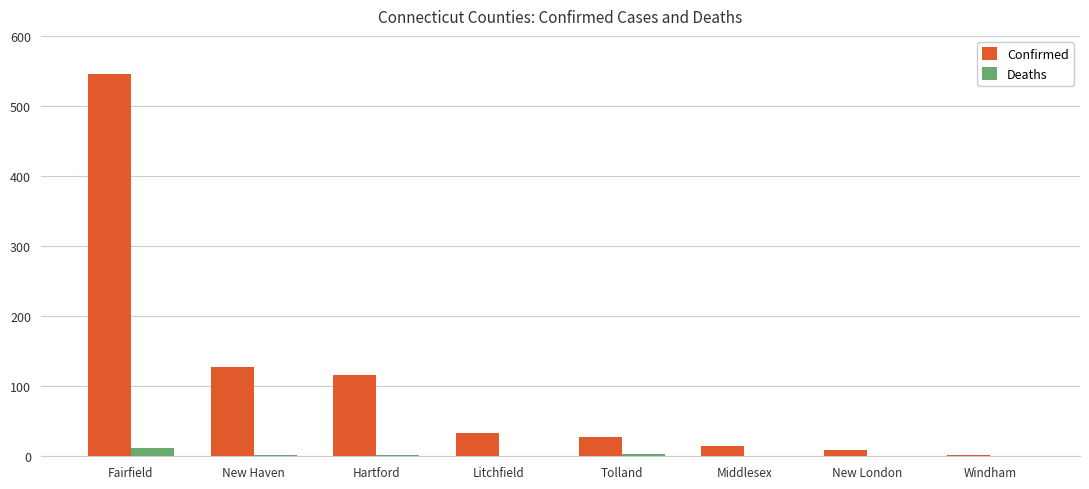

How many series are shown in this chart?

2